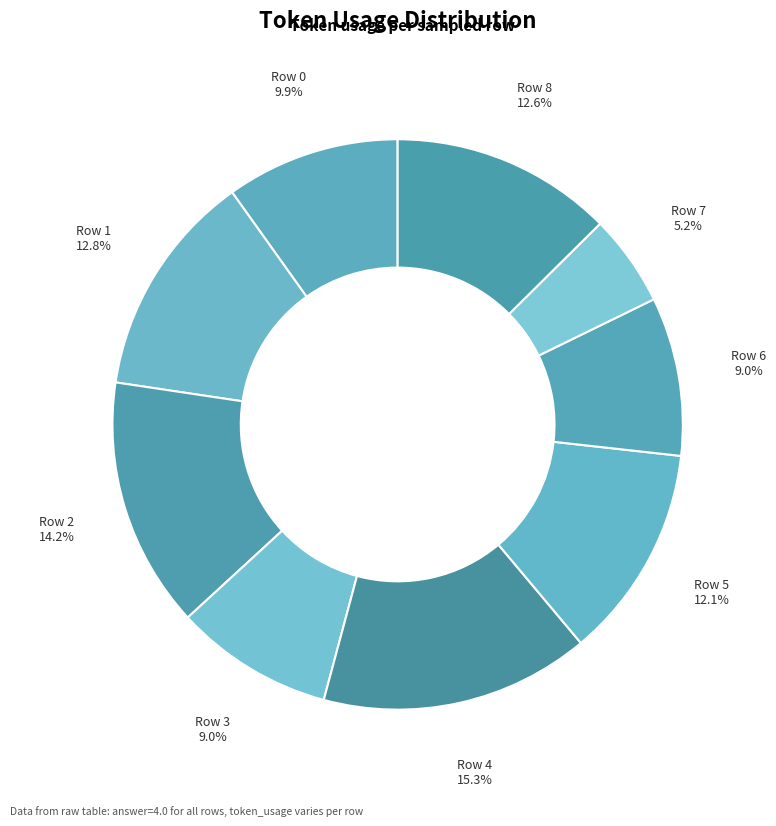

What is the total percentage of Row 7 and Row 1?

18.0%